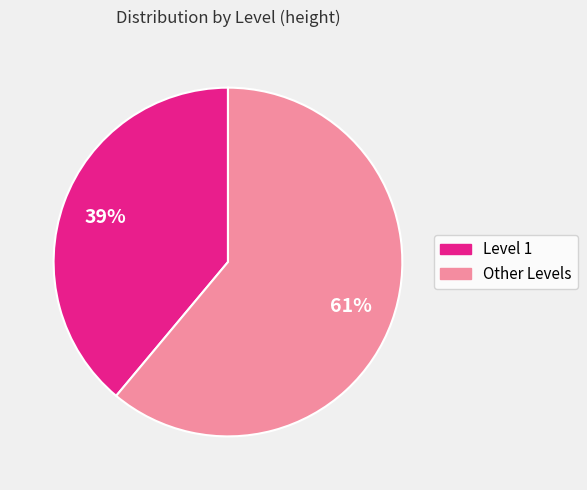

Is there a majority slice in this chart?

Yes